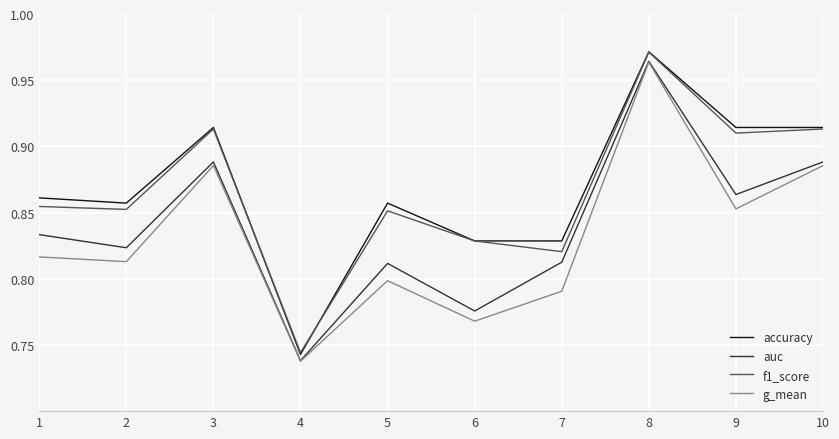

What is the total value across all series at 10?

3.6